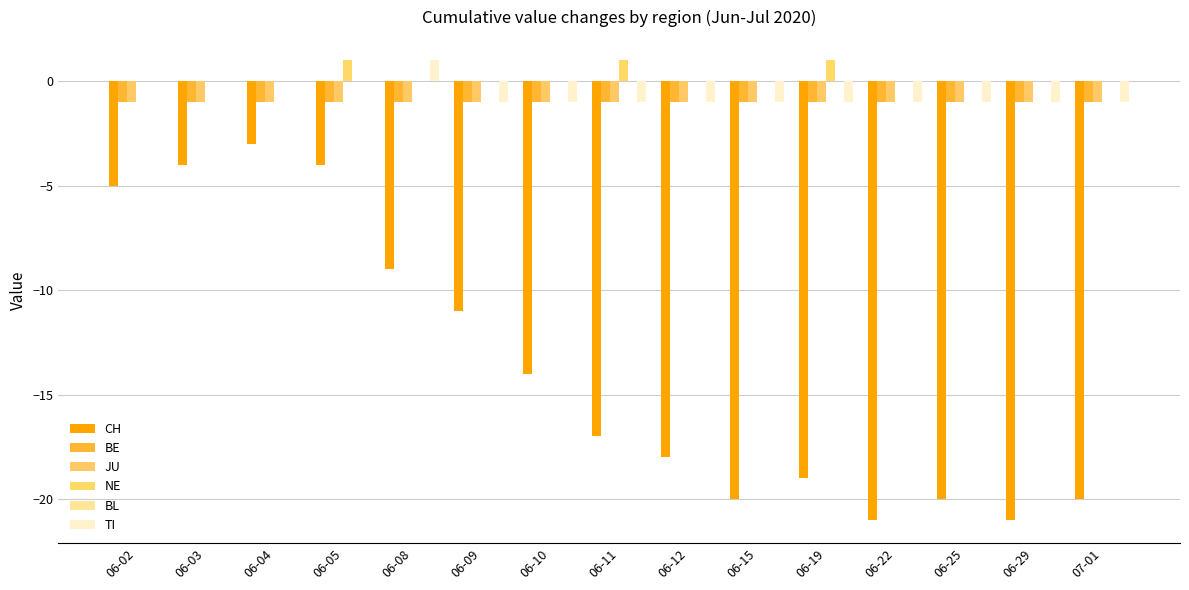

What is the spread (max minus min) of values at 06-19?

20